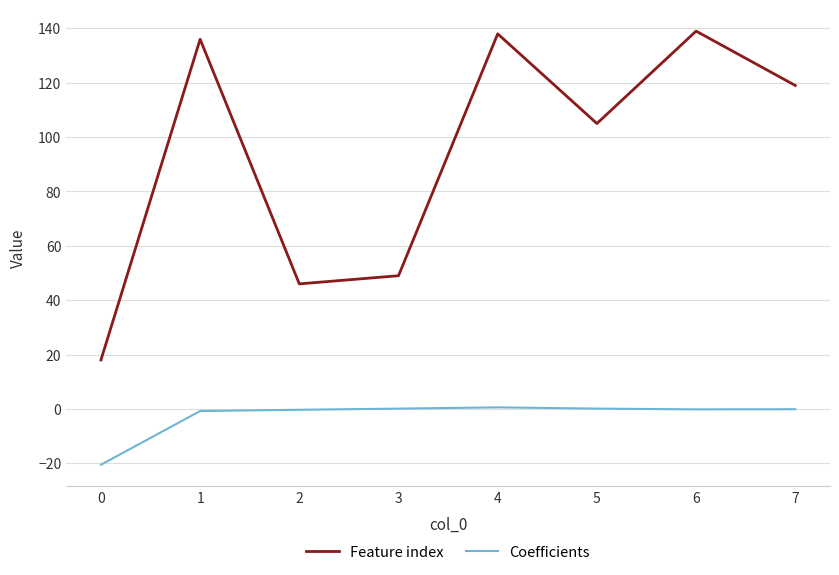

The value of Coefficients at 0 is -9.7. True or false?

False